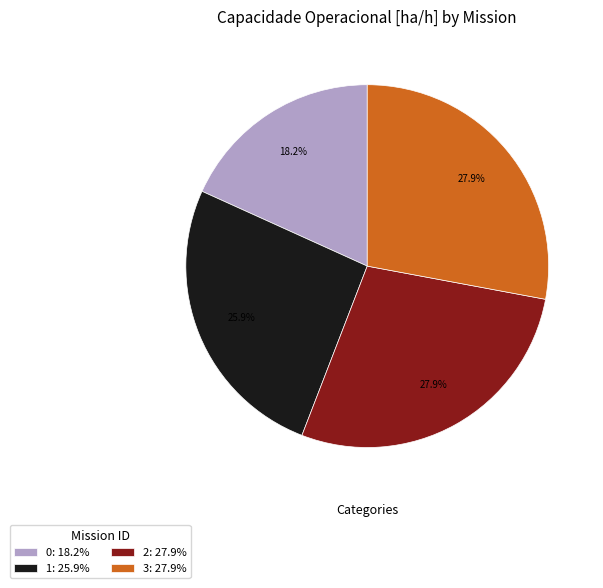

To the nearest percent, what is the difference between the largest and smallest slice percentages?

10%